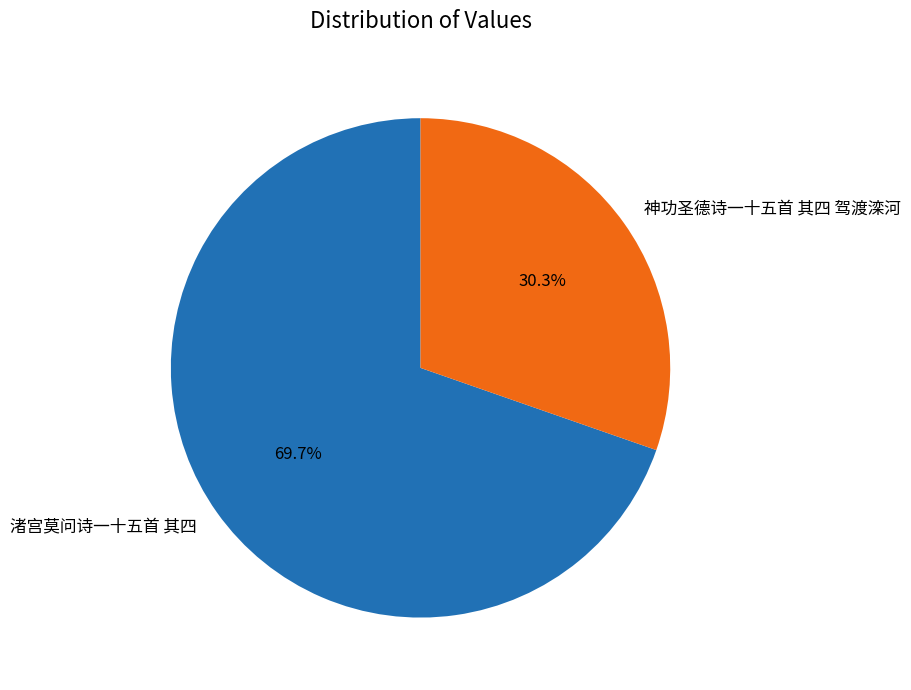

Between 渚宫莫问诗一十五首 其四 and 神功圣德诗一十五首 其四 驾渡滦河, which is larger?

渚宫莫问诗一十五首 其四